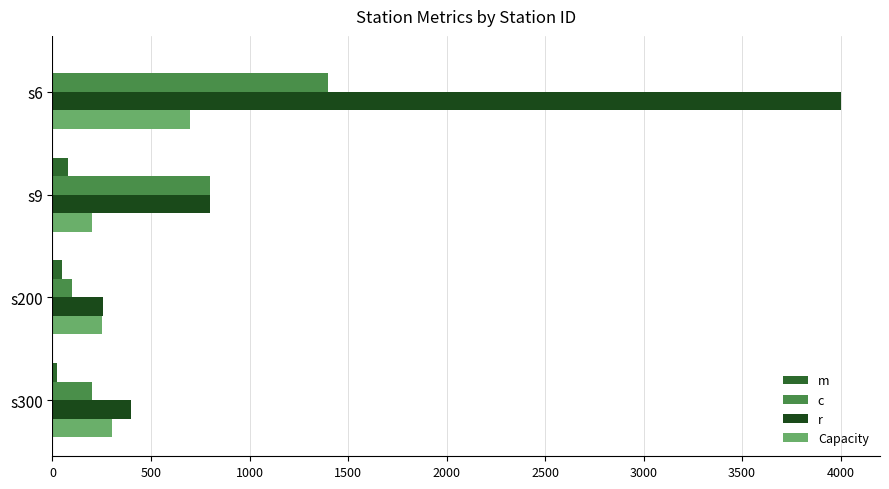

Which series has the largest range (max minus min)?

r